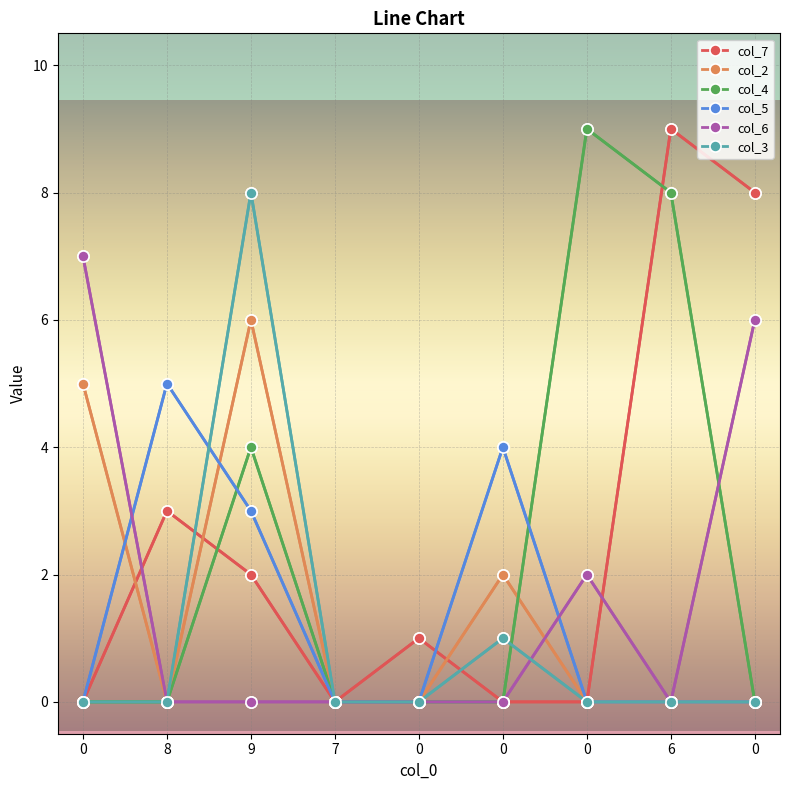

How many lines are shown in the chart?

6